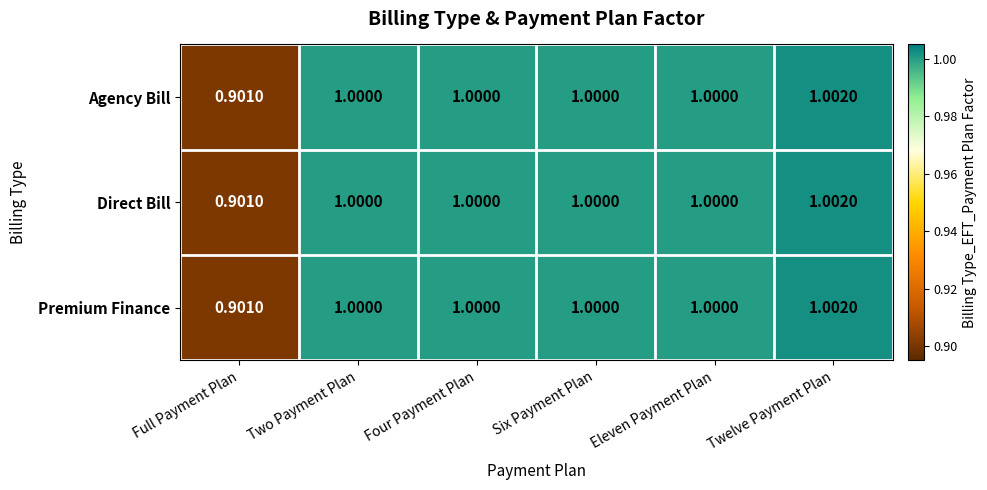

At which category does the chart reach its peak across all series?

Twelve Payment Plan